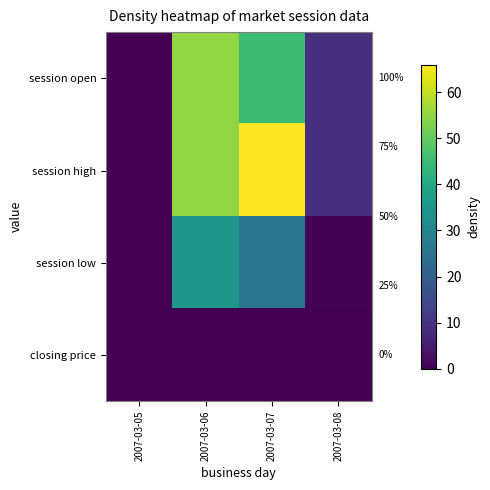

How many positive values does the session high series have?

3